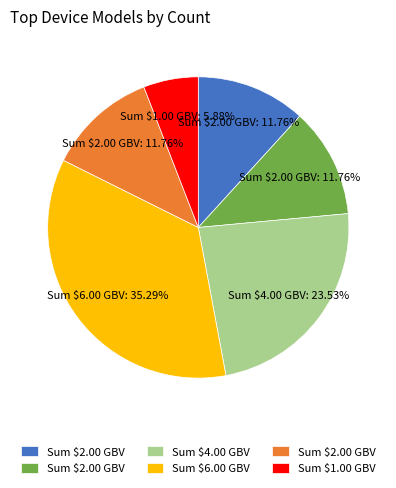

Is there a majority slice in this chart?

No